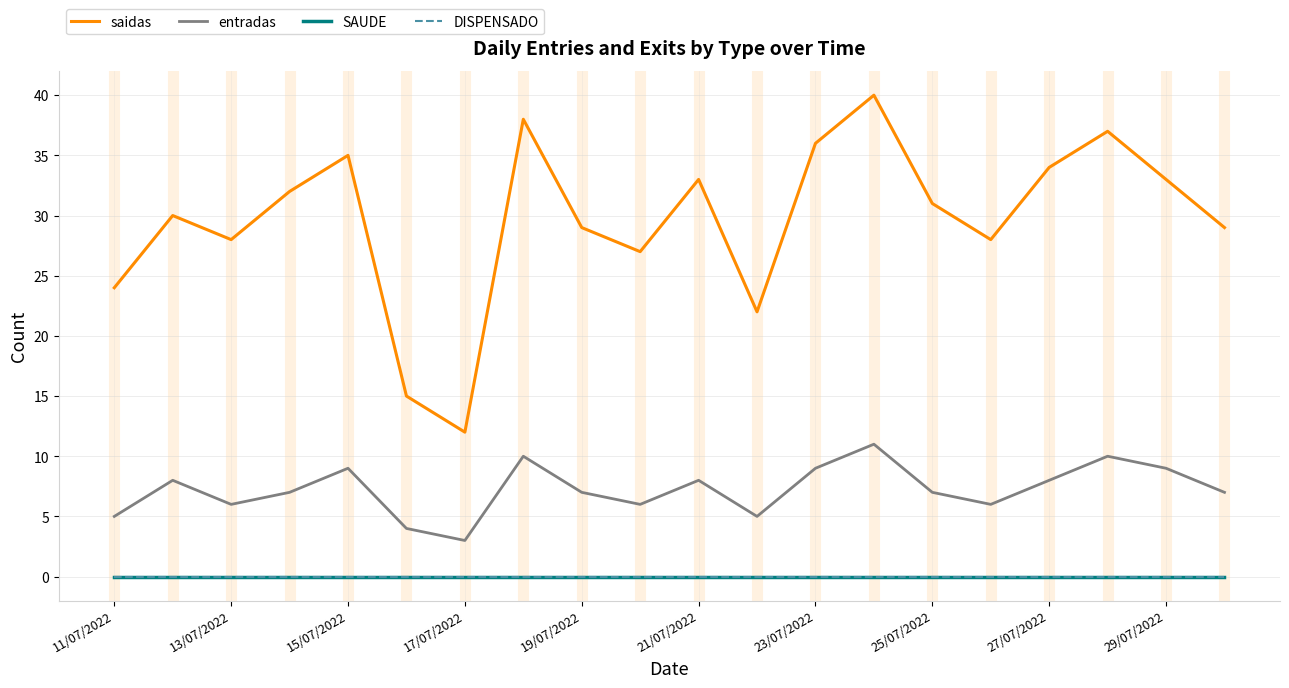

Is this an area chart (filled region under the line)?

No